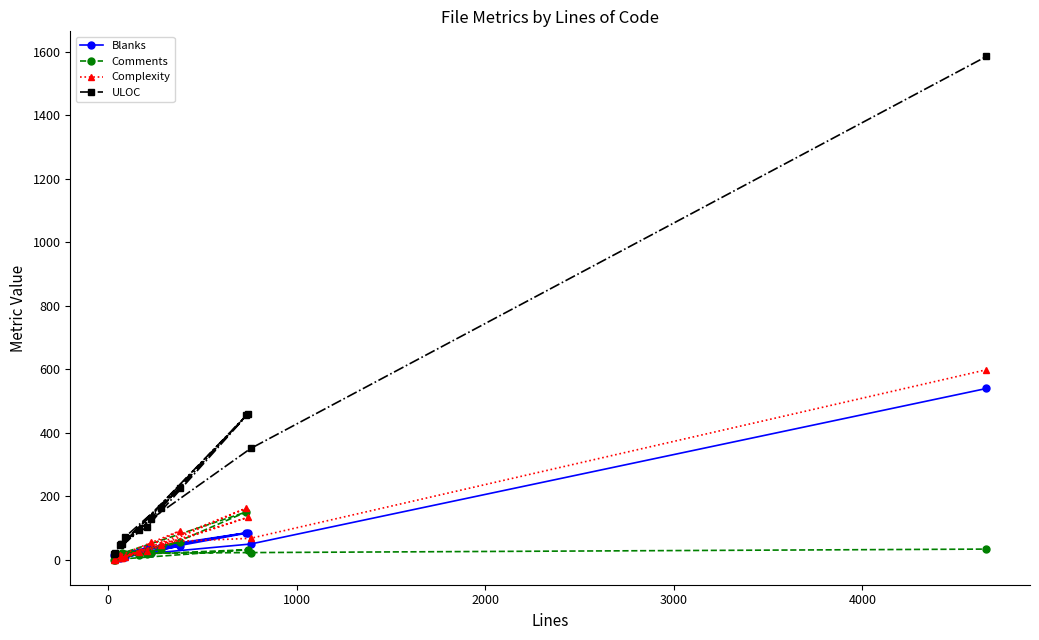

Does the chart have visible grid lines?

No